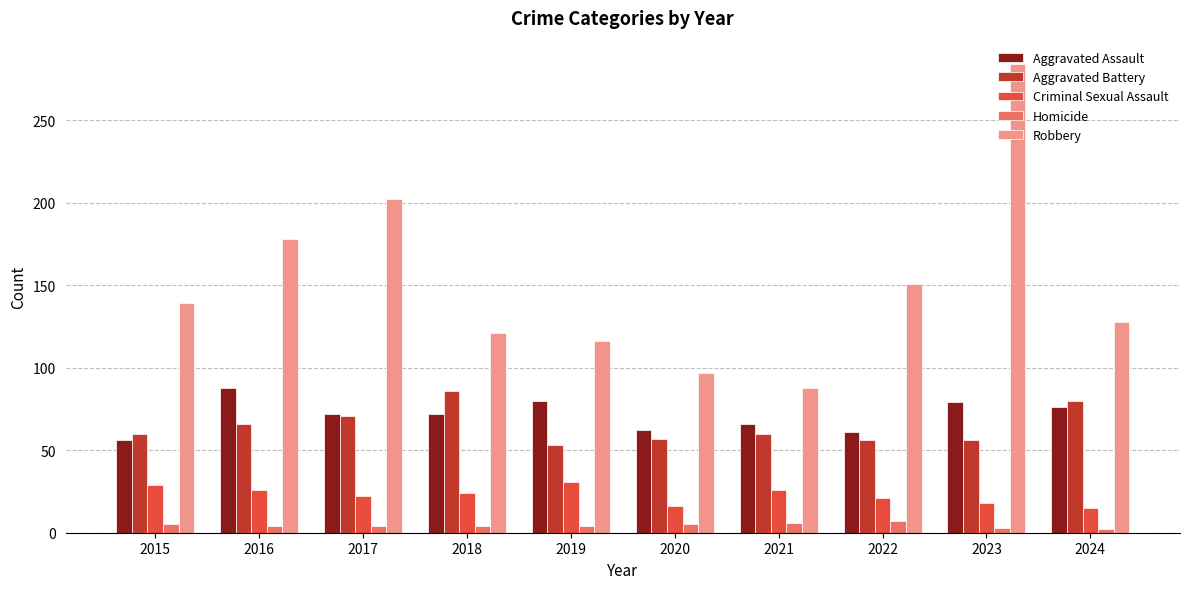

The Robbery series shows 81 at 2018. True or false?

False